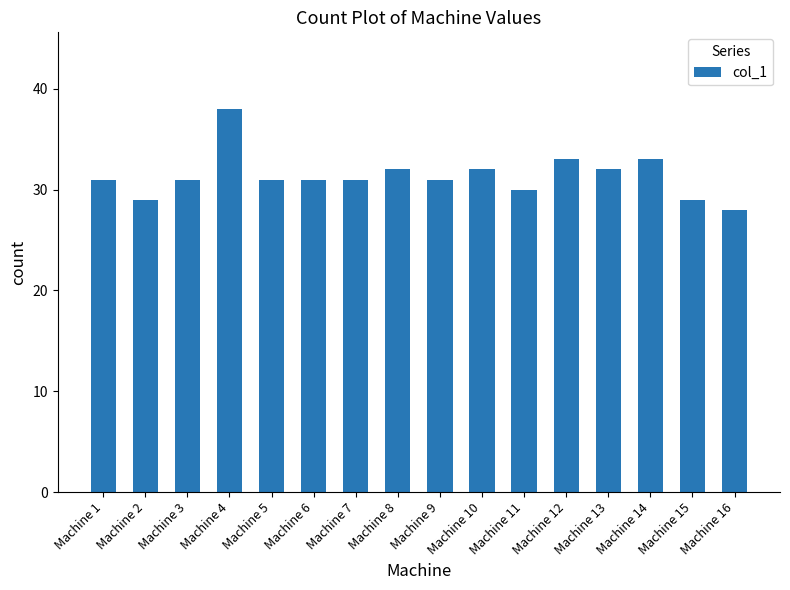

Reading left to right, what are all the values shown in this chart?

Machine 1=31	Machine 2=29	Machine 3=31	Machine 4=38	Machine 5=31	Machine 6=31	Machine 7=31	Machine 8=32	Machine 9=31	Machine 10=32	Machine 11=30	Machine 12=33	Machine 13=32	Machine 14=33	Machine 15=29	Machine 16=28